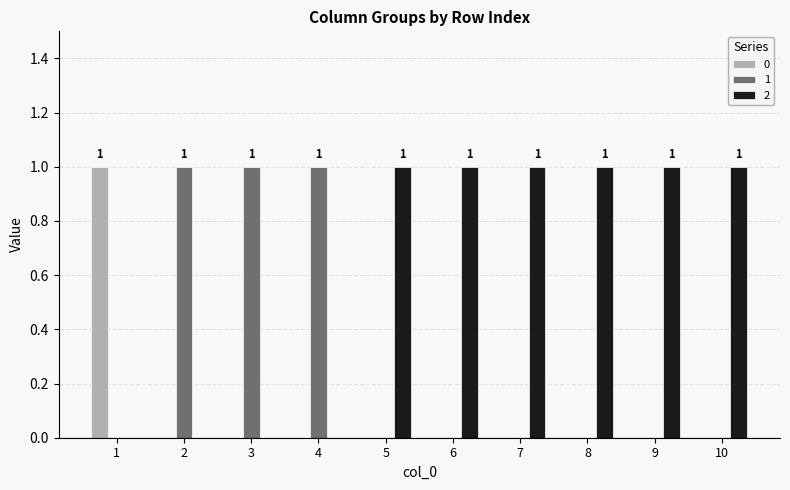

The 2 series shows 1 at 10. True or false?

True